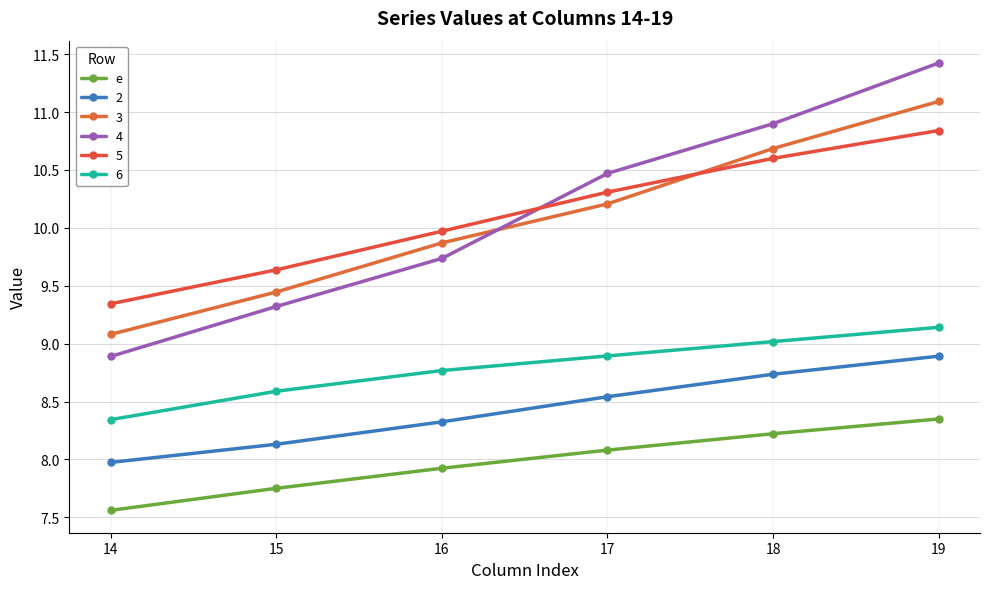

Which label corresponds to the largest value in the chart?

19